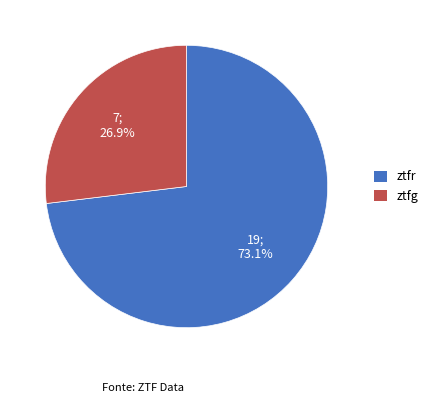

Rank the categories by value from highest to lowest.

ztfr, ztfg